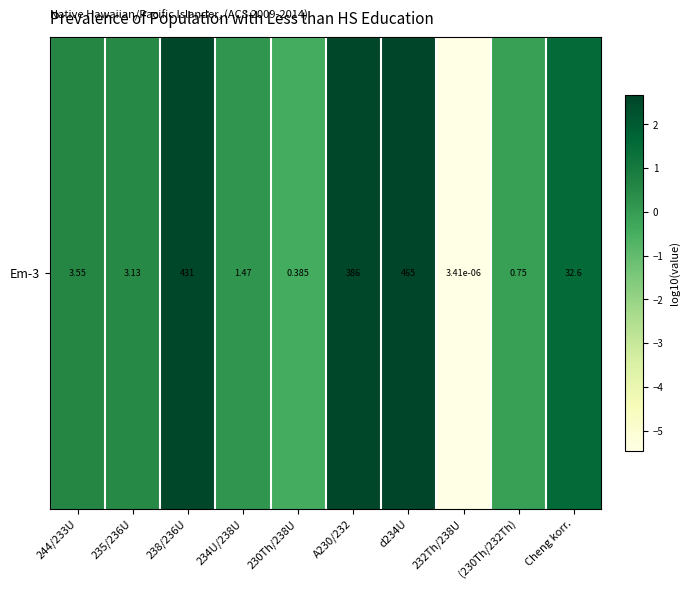

List the labels in order of value, largest first.

d234U, 238/236U, A230/232, Cheng korr., 244/233U, 235/236U, 234U/238U, (230Th/232Th), 230Th/238U, 232Th/238U